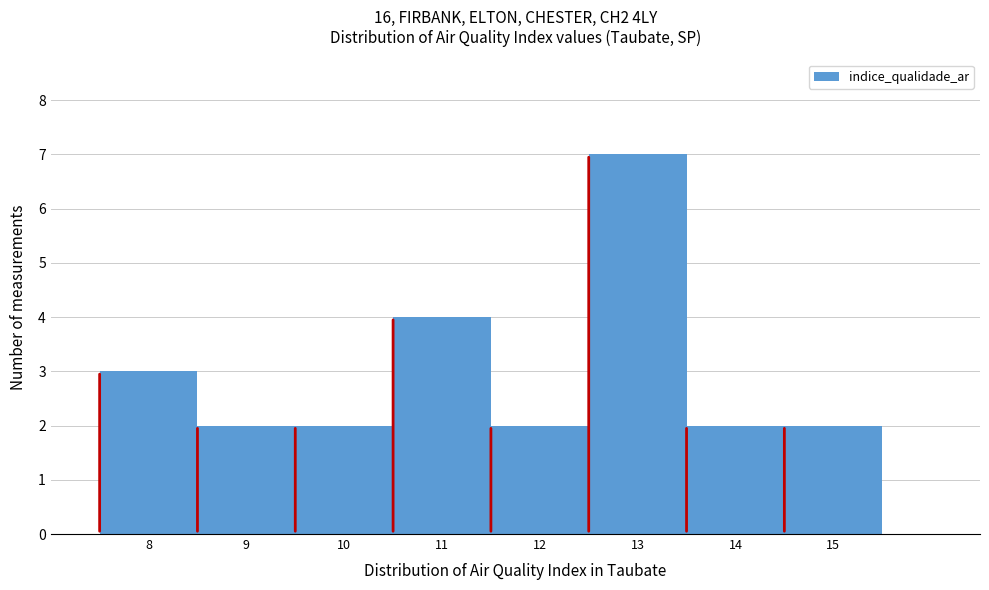

Over which range of the x-axis is the bar tallest?

12.5 to 13.5